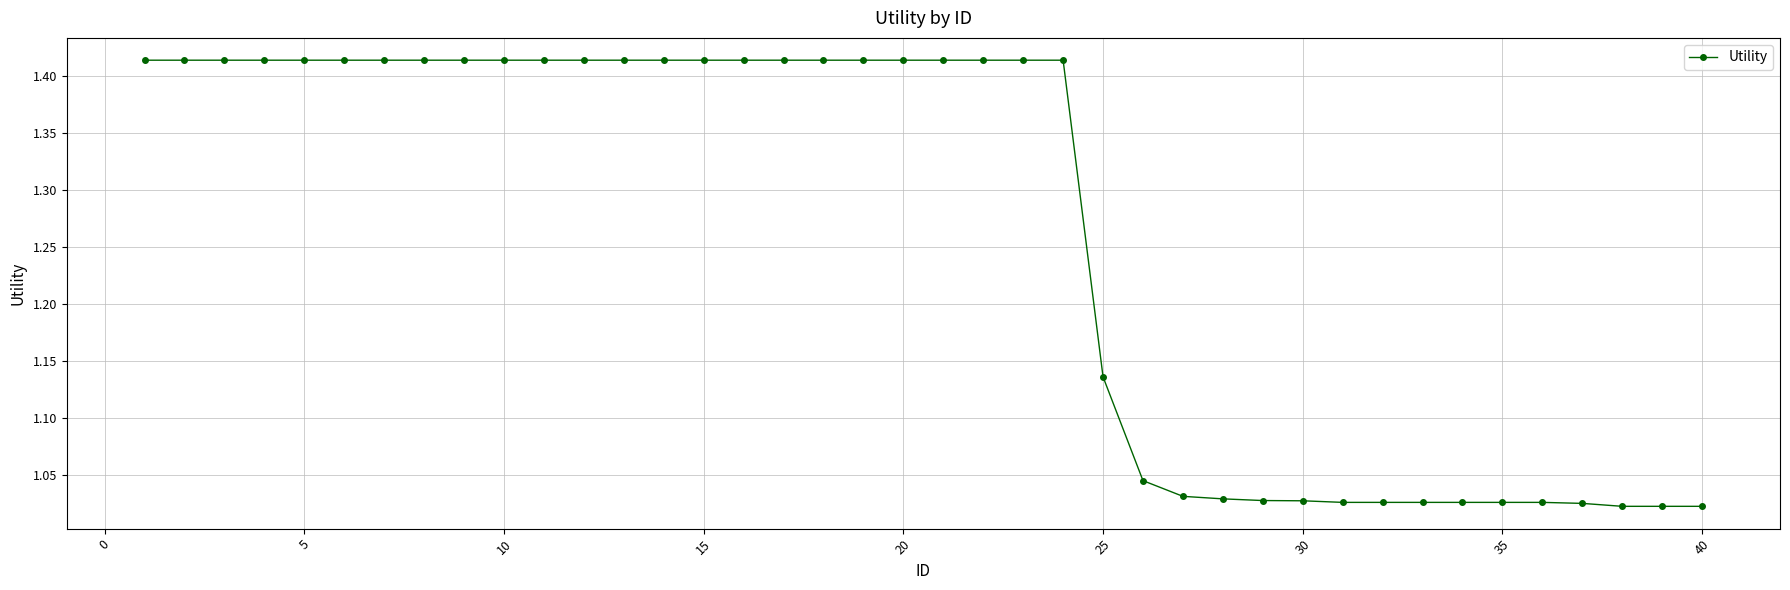

What is the difference between the second highest and minimum values?

0.4